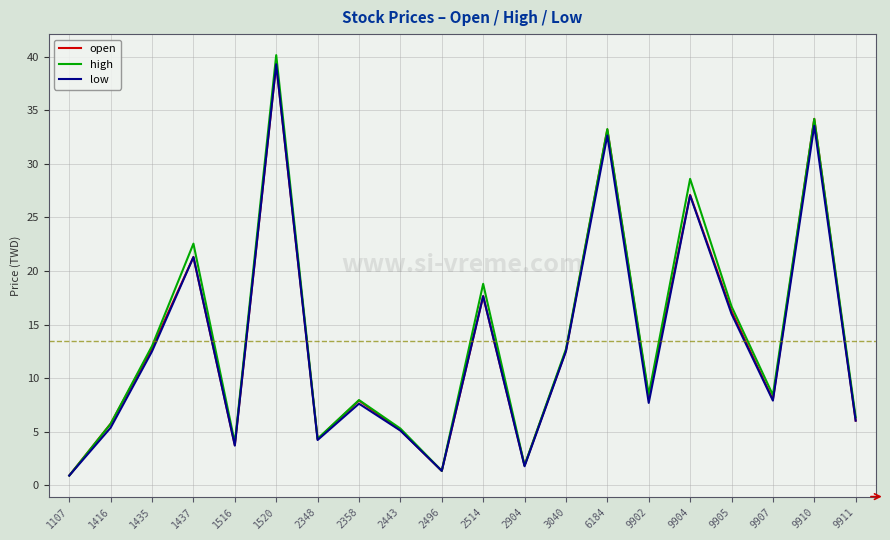

Read the low value at 9904.

27.1